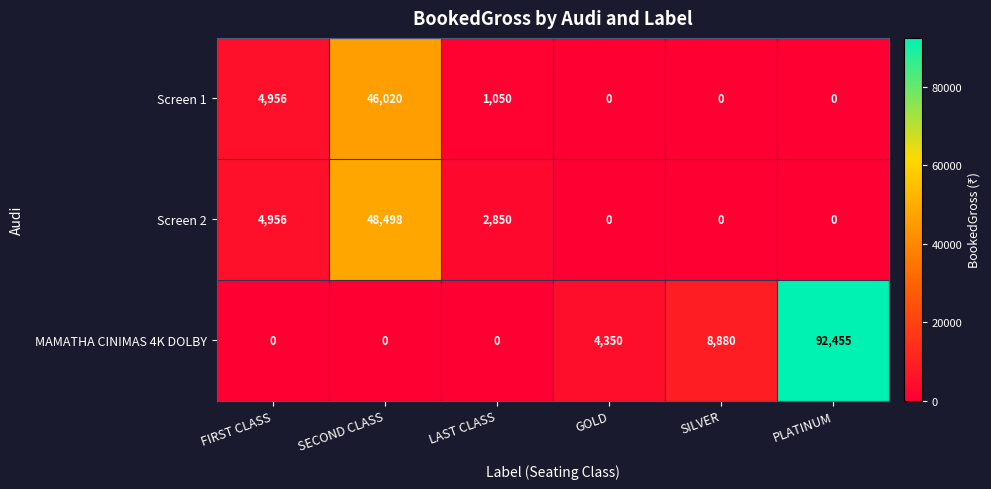

How many values in Screen 2 are above zero?

3